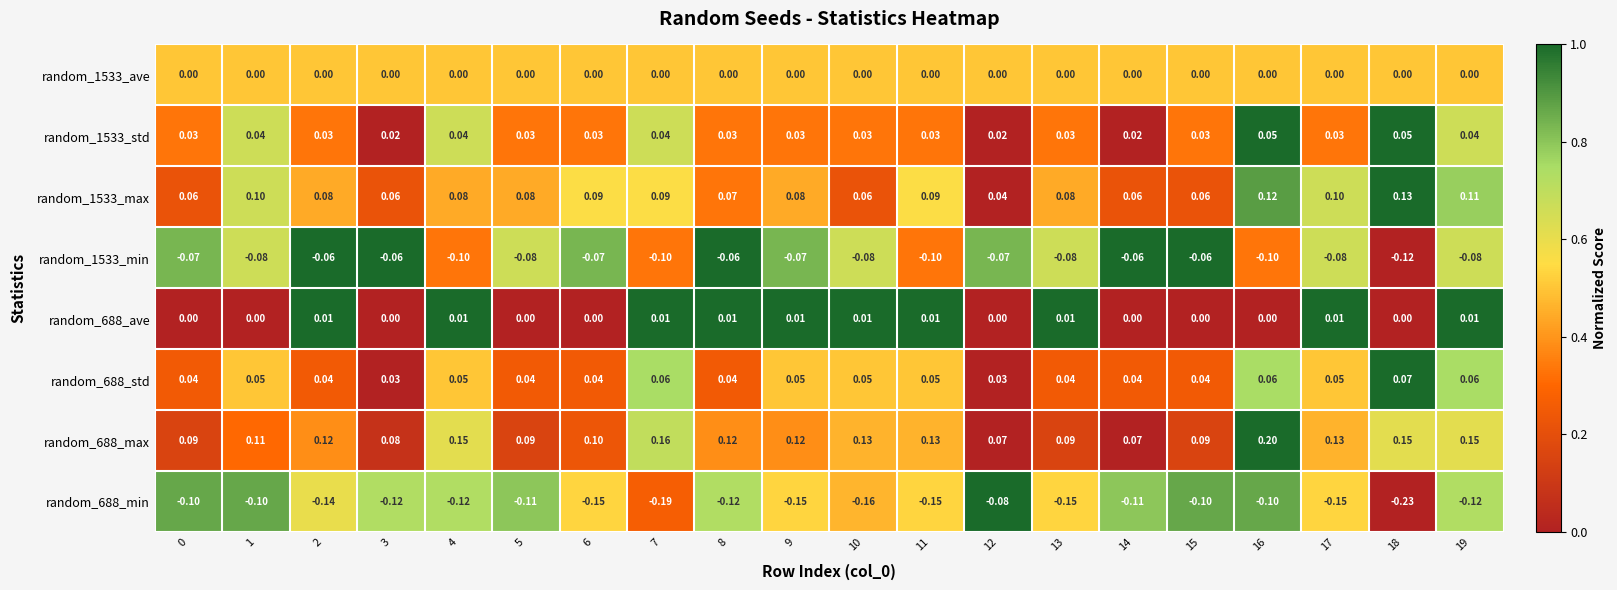

At which category is the sum across all series the highest?

16